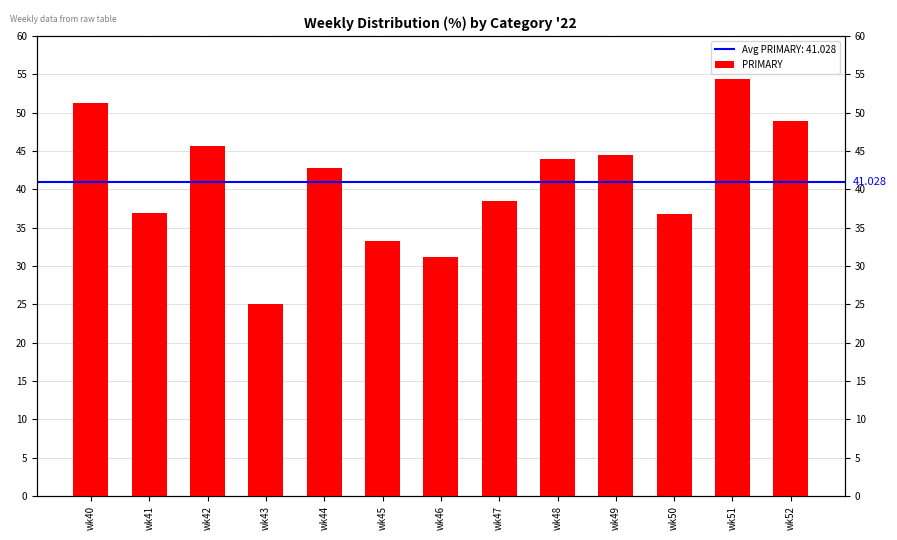

Which category has the highest value across all series?

wk51